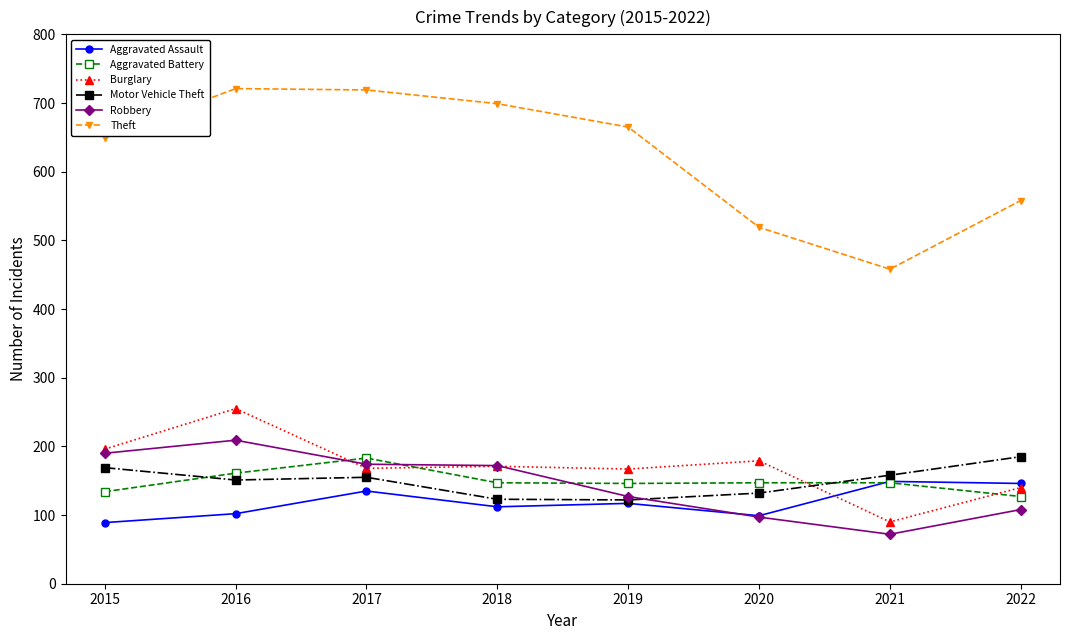

Which series changed the most between 2016 and 2017?

Burglary